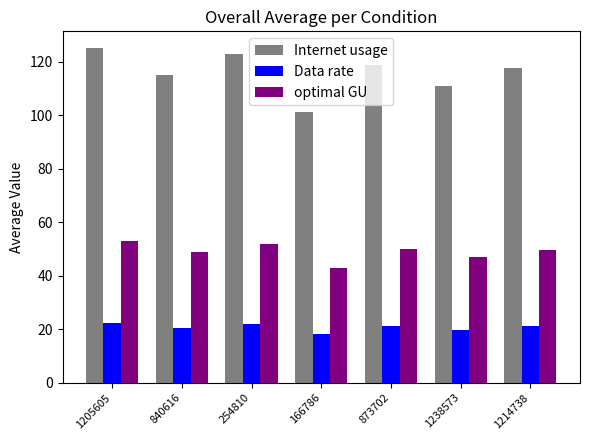

What is the sum of the Internet usage values at 1214738 and 840616?

233.0